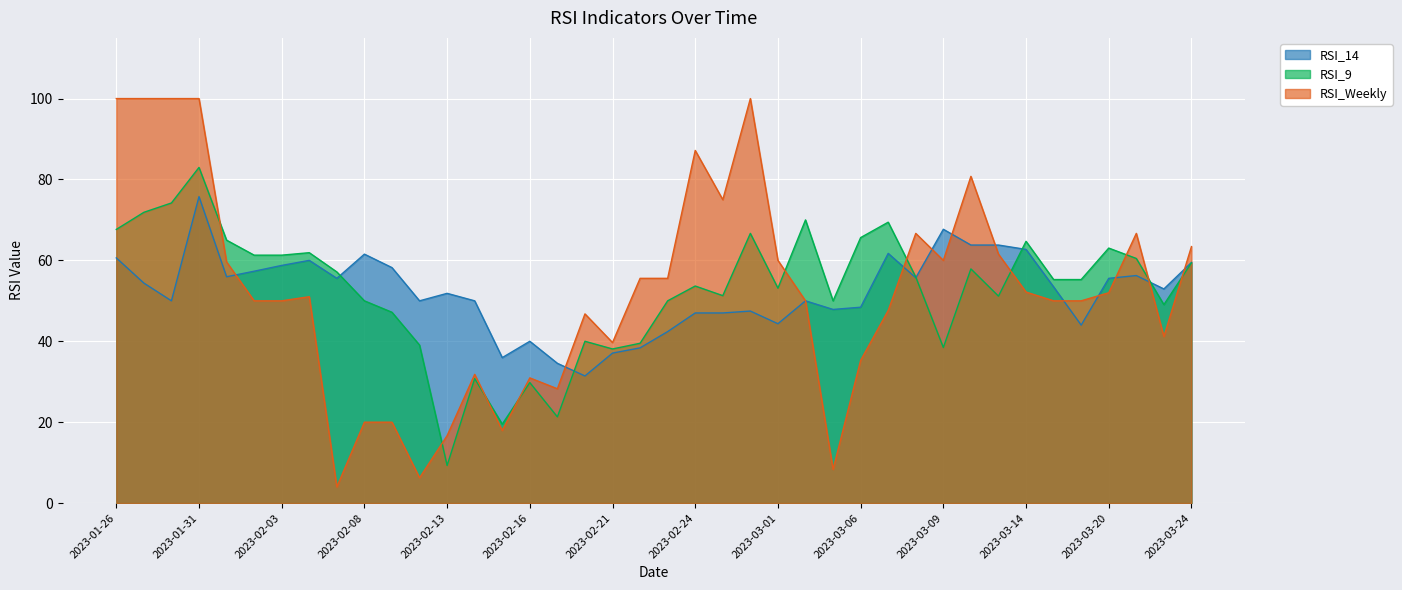

The RSI_14 series shows 47.0 at 2023-02-27. True or false?

True